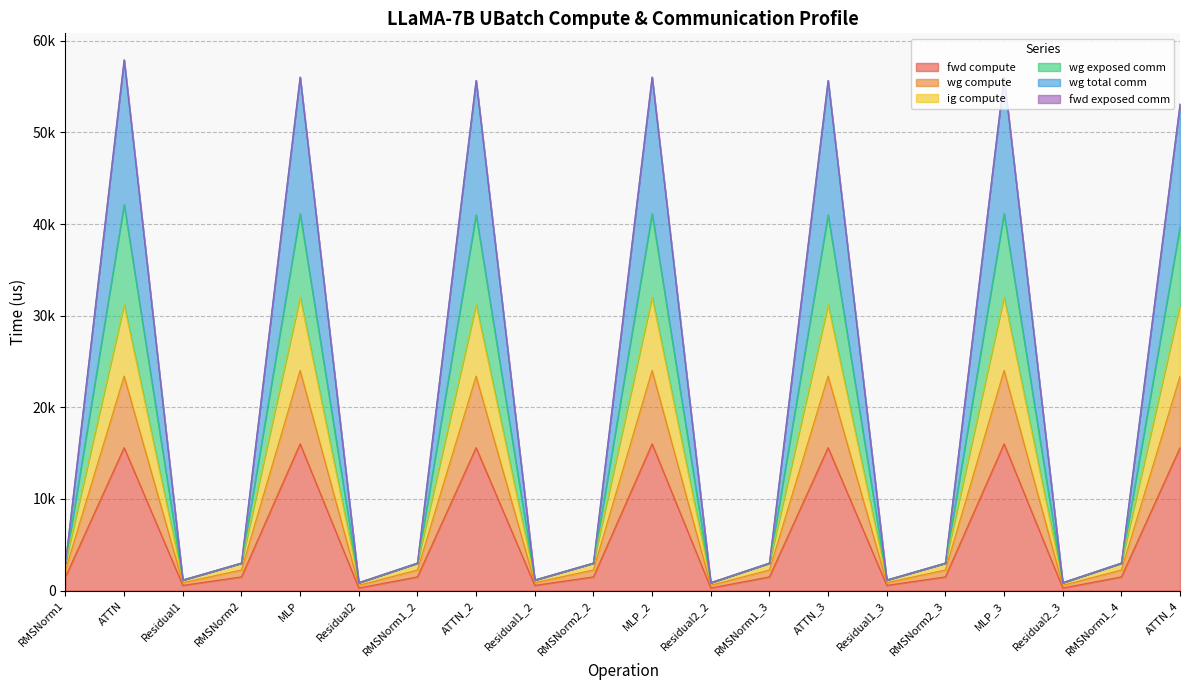

What is the difference between the maximum and second lowest values in the wg total comm series?

57051.2